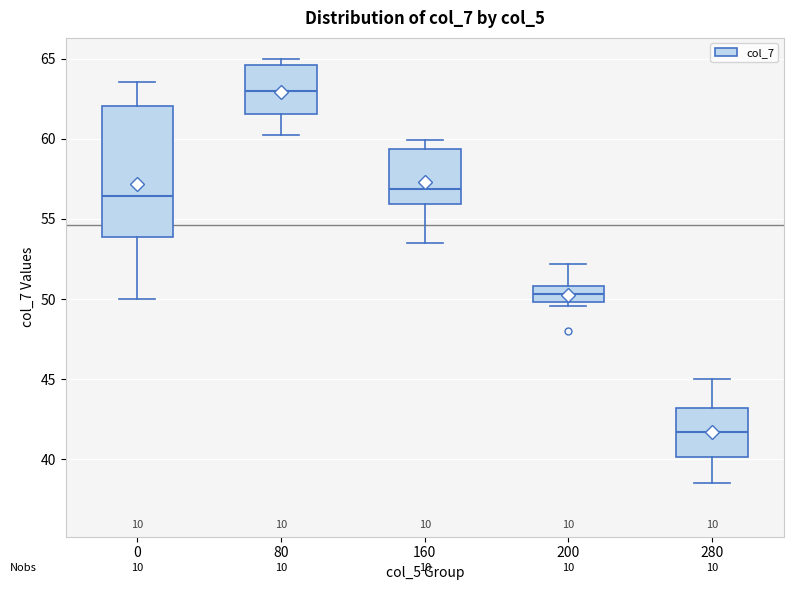

Reading left to right, transcribe this box plot: for each box, give where its median line is, the range the box spans, and where its two whiskers end, as read against the y-axis. The values are not printed on the chart, so give them approximately, as read against the axis.

0: median 56.5, box 54.0 to 62.0, whiskers 50.0 to 63.5
80: median 63.0, box 61.5 to 64.5, whiskers 60.5 to 65.0
160: median 57.0, box 56.0 to 59.5, whiskers 53.5 to 60.0
200: median 50.5, box 50.0 to 51.0, whiskers 49.5 to 52.0
280: median 41.5, box 40.0 to 43.0, whiskers 38.5 to 45.0